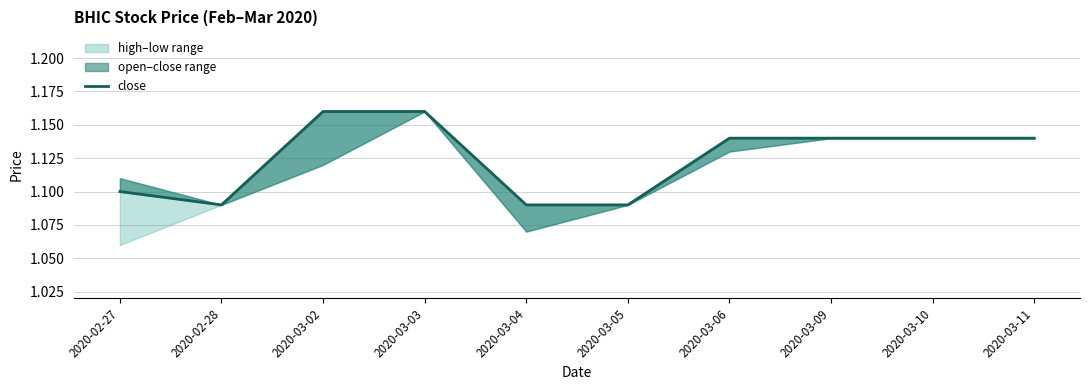

Reading right to left, extract all data points from this chart.

2020-03-11=1.1	2020-03-10=1.1	2020-03-09=1.1	2020-03-06=1.1	2020-03-05=1.1	2020-03-04=1.1	2020-03-03=1.2	2020-03-02=1.2	2020-02-28=1.1	2020-02-27=1.1